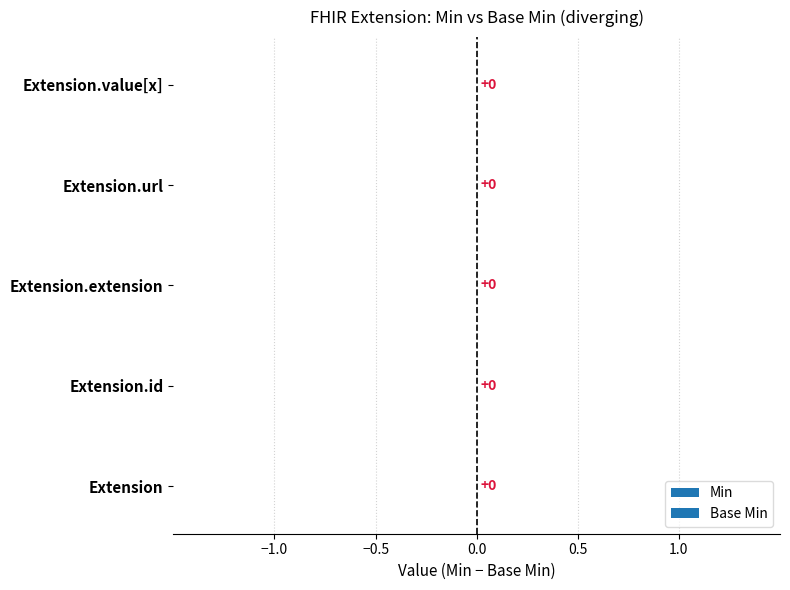

What is the label of the 2nd bar from the left?

Extension.id